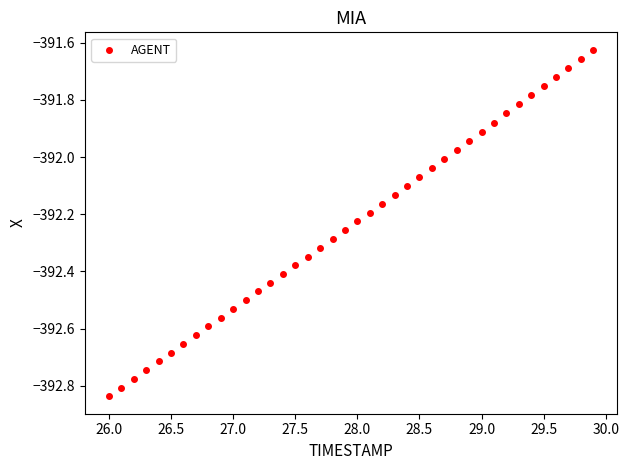

What is the range of X values (max minus min)?

3.9